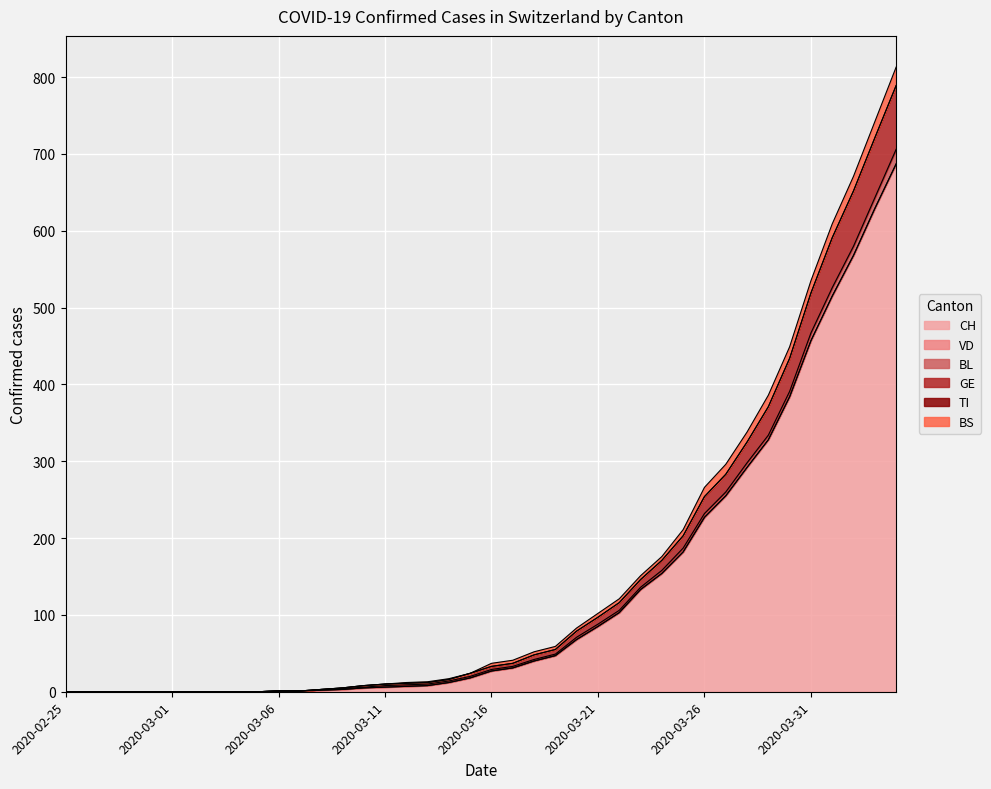

True or false: CH and GE intersect in this chart.

False